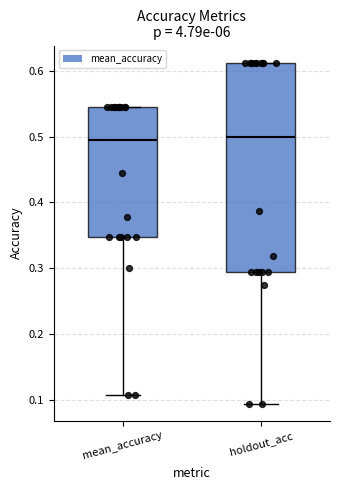

Comparing the boxes themselves (not the whiskers), which one is the tallest?

holdout_acc